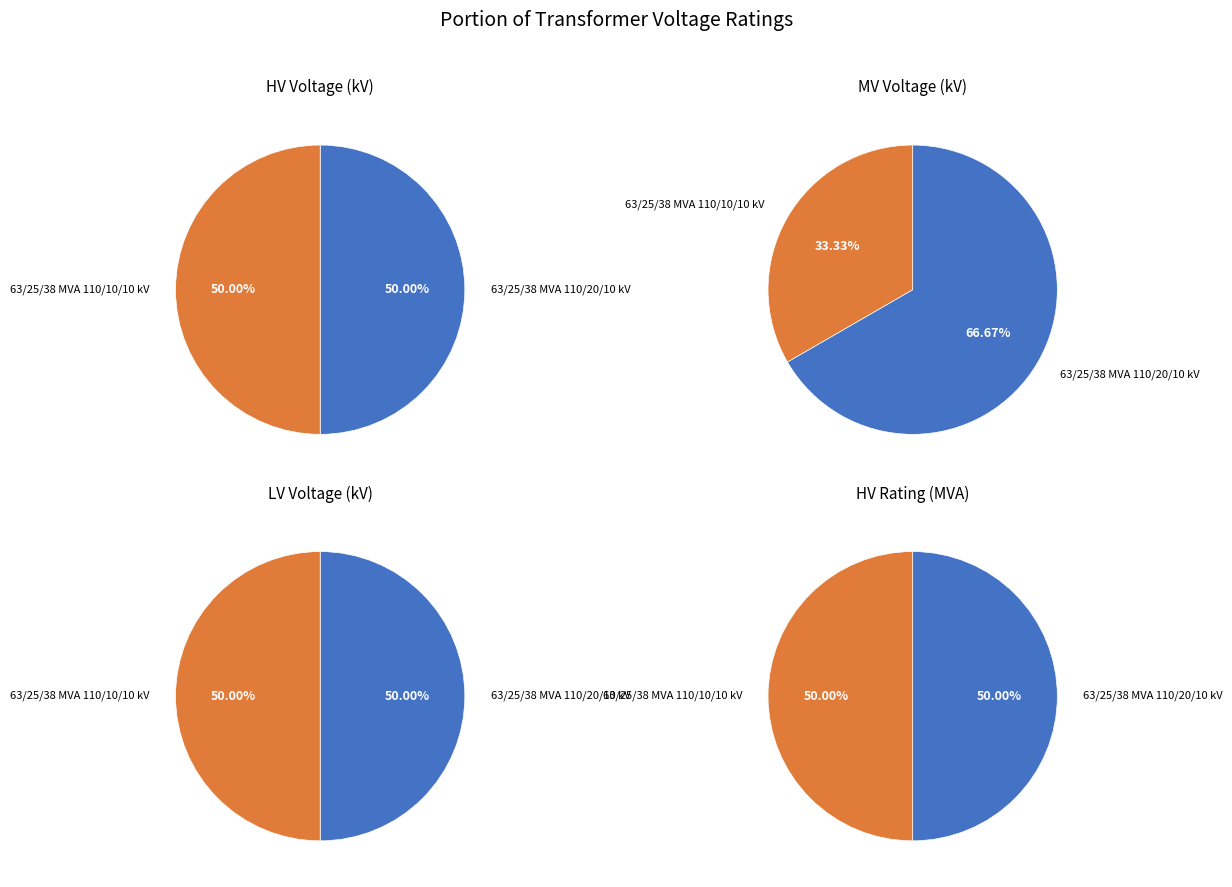

The 63/25/38 MVA 110/20/10 kV slice represents 77% of the pie. True or false?

False